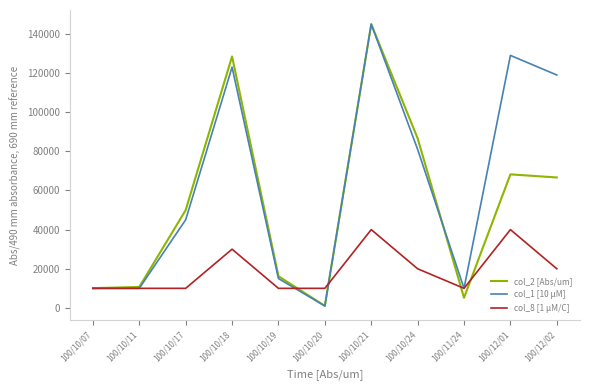

At which category is the sum across all series the highest?

100/10/21